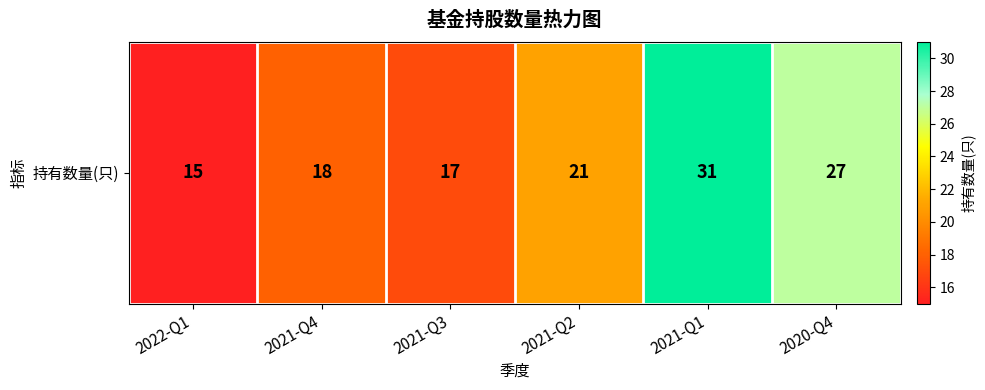

How many values are below 21?

3